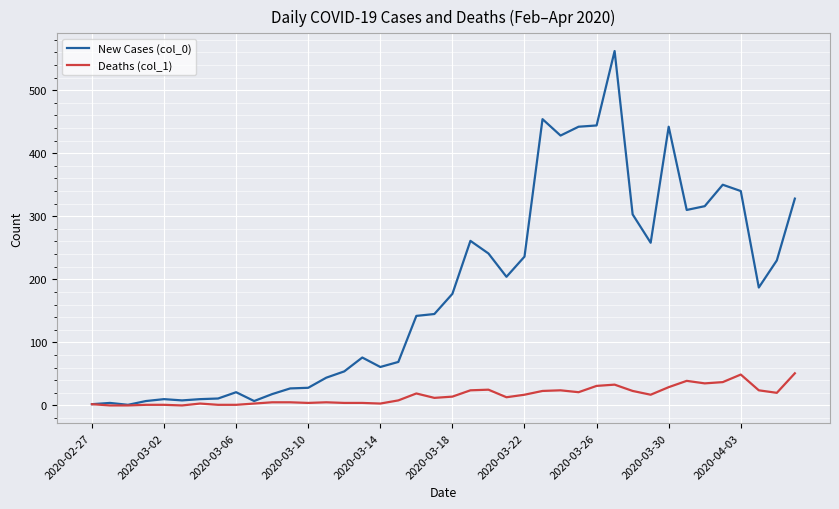

List the series in order of their peak value, highest first.

New Cases (col_0), Deaths (col_1)